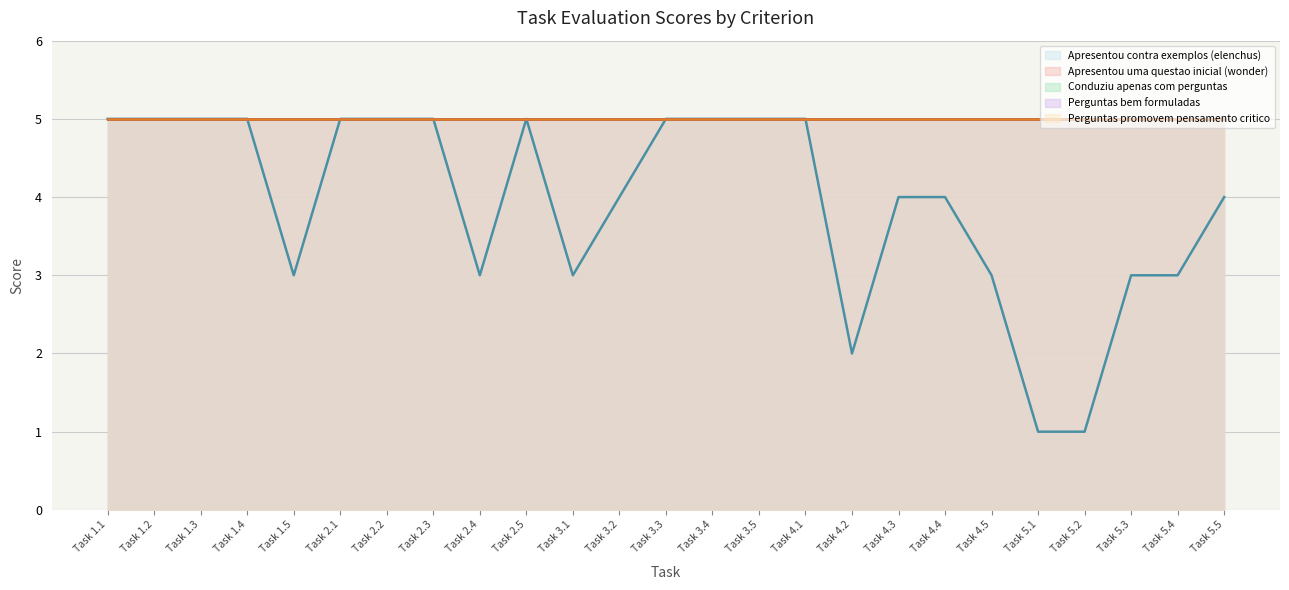

True or false: Apresentou contra exemplos (elenchus) has a value of 4 at Task 5.3.

False